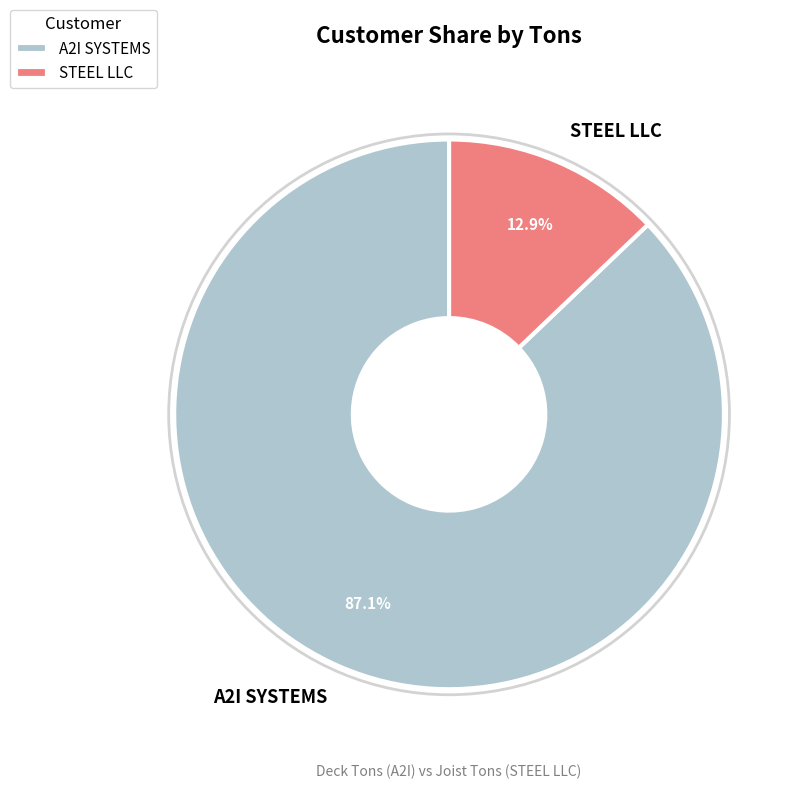

Which slice is the largest?

A2I SYSTEMS